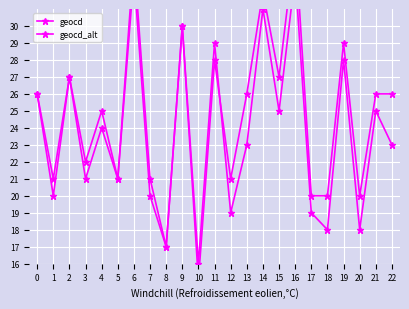

What is the sum of the geocd_alt values at 15 and 22?

48